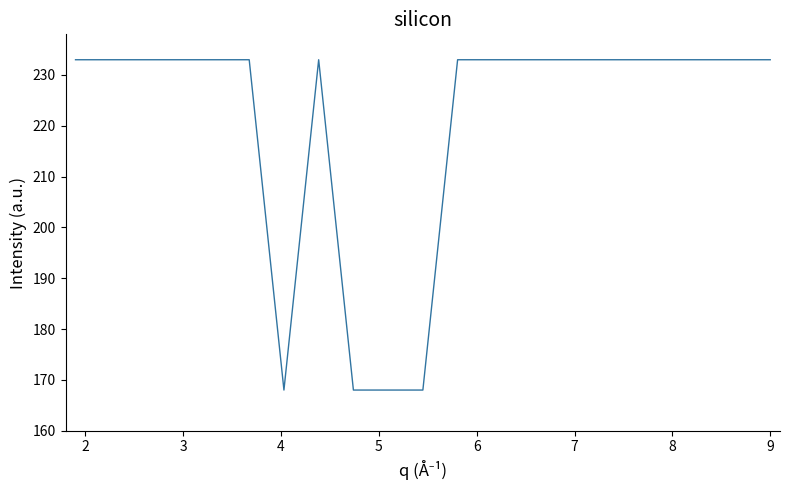

What is the greatest value displayed?

233